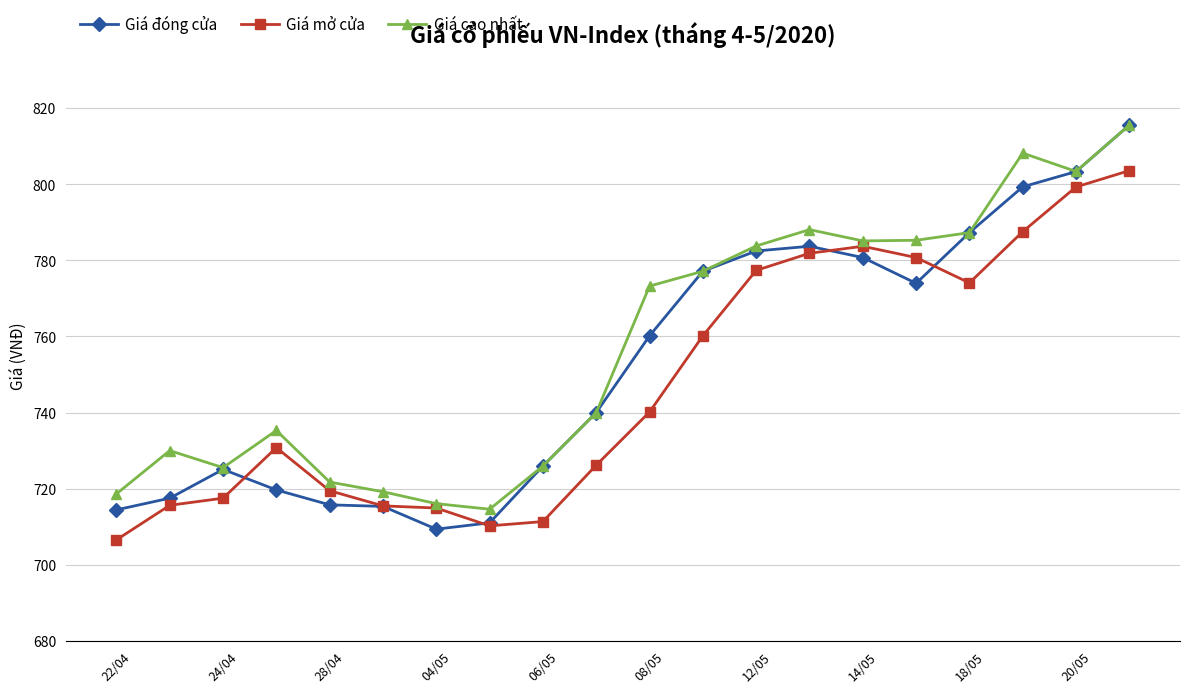

What is the smallest value displayed?

706.5